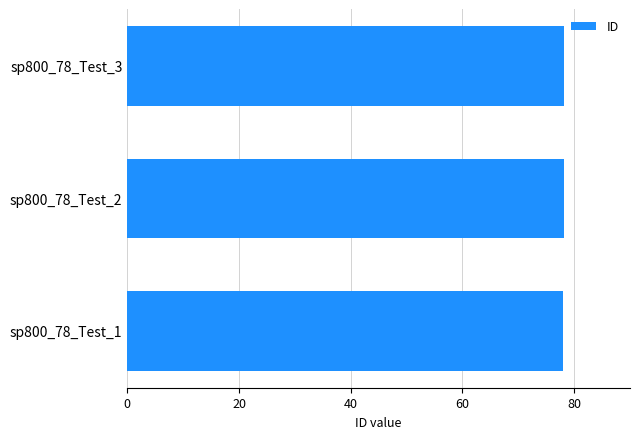

What is the maximum value shown in the chart?

78.3